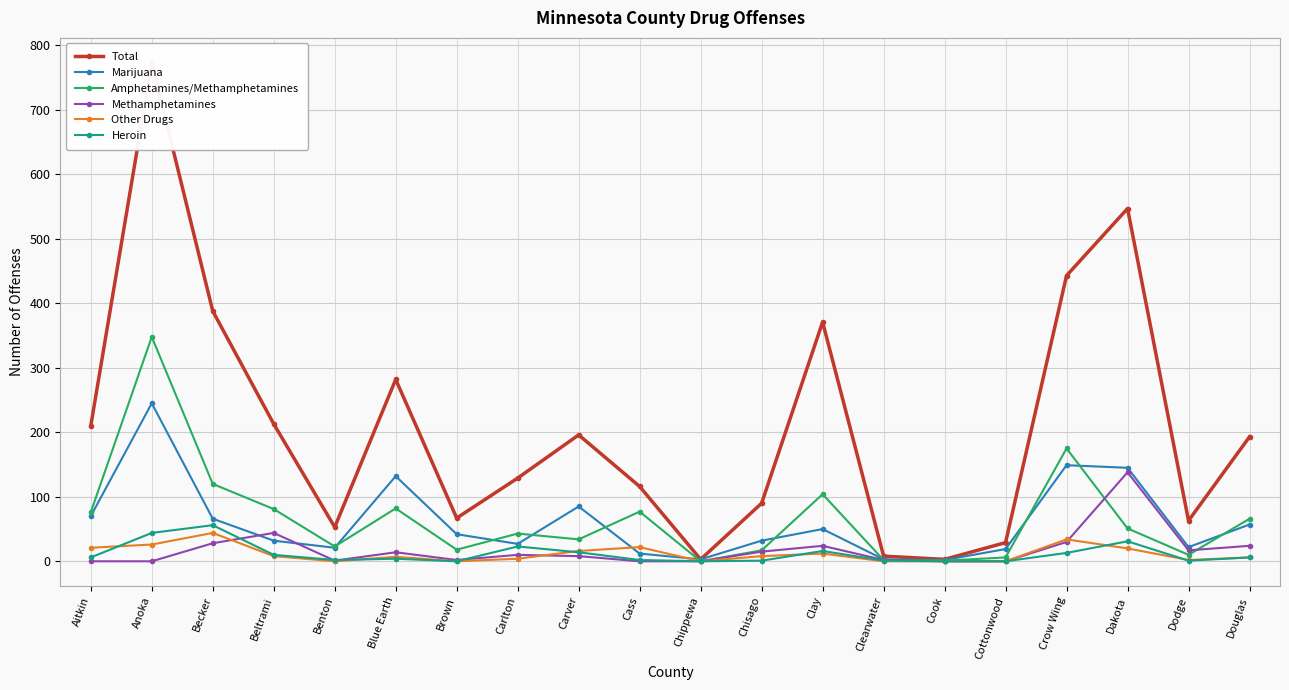

List the series in order of their peak value, lowest first.

Other Drugs, Heroin, Methamphetamines, Marijuana, Amphetamines/Methamphetamines, Total